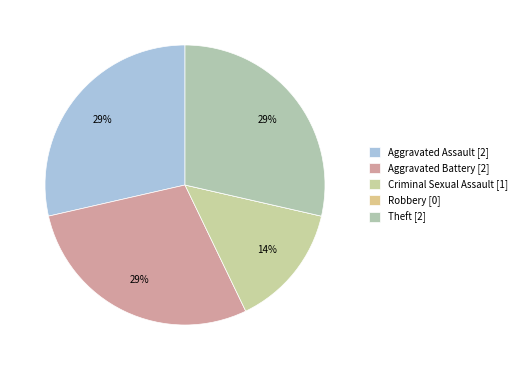

Count the number of slices in the pie.

5